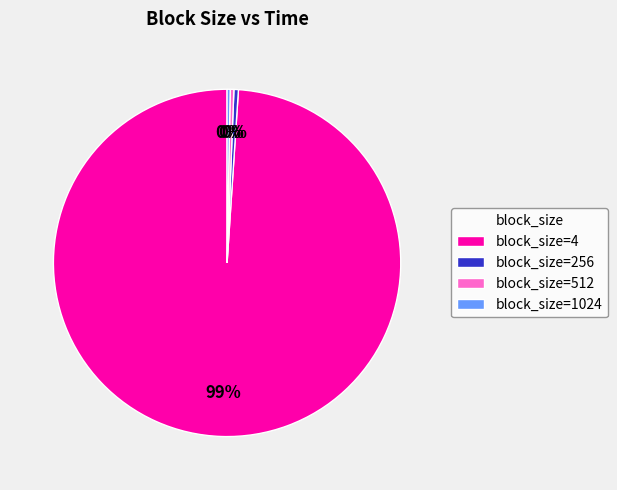

What is the largest slice in the pie chart?

block_size=4